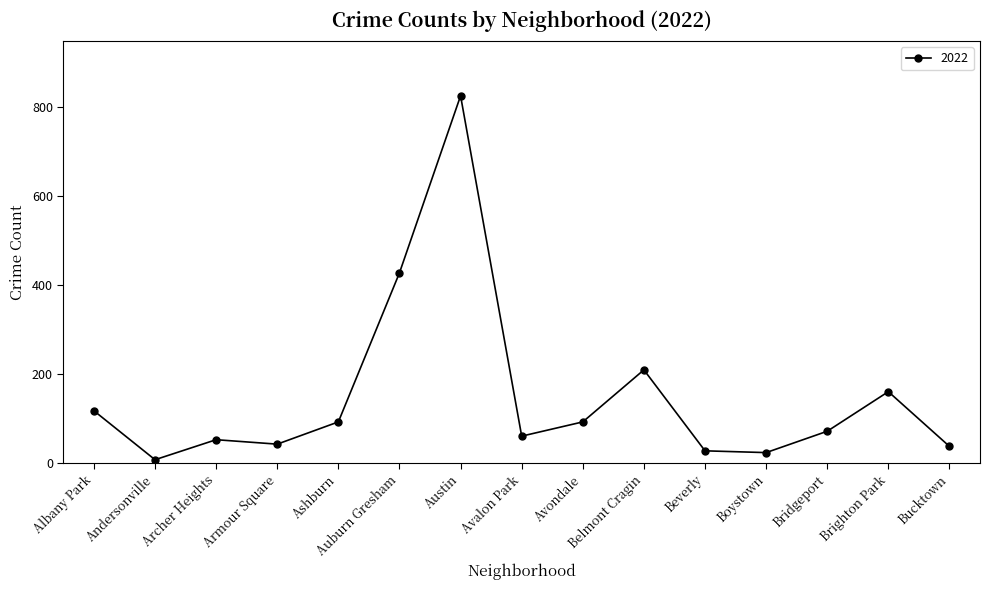

The chart shows a value of 92 at Avondale. True or false?

True